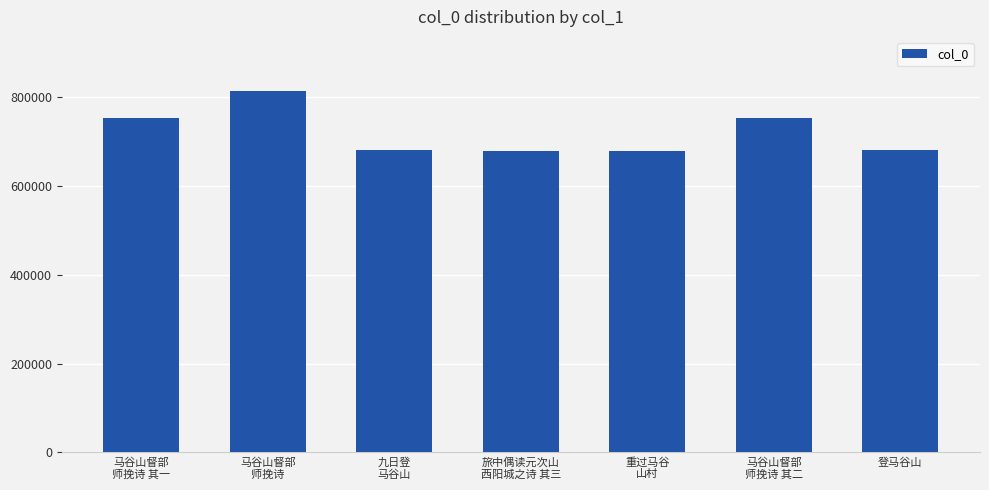

The value at 登马谷山 is 1162152. True or false?

False